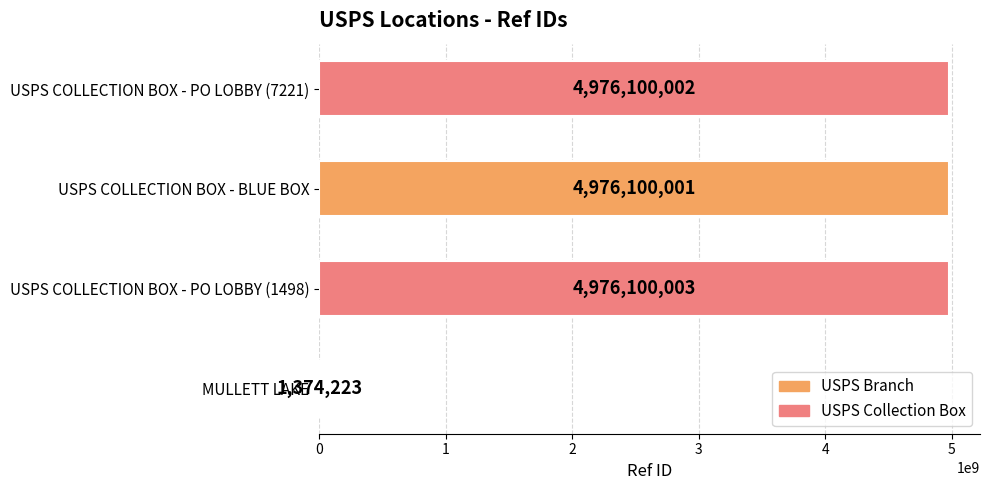

The value at USPS COLLECTION BOX - PO LOBBY (7221) is 7886602383. True or false?

False